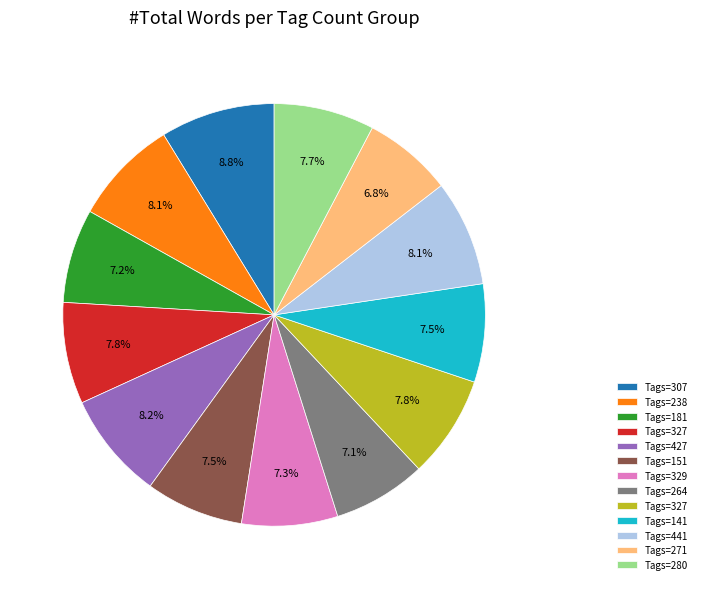

How many segments does this pie chart have?

13